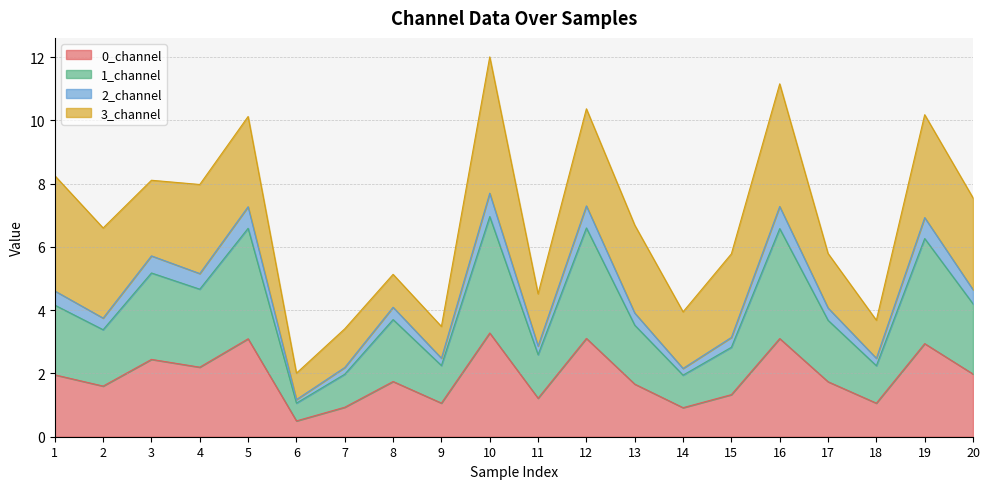

What is the smallest value displayed?

0.5